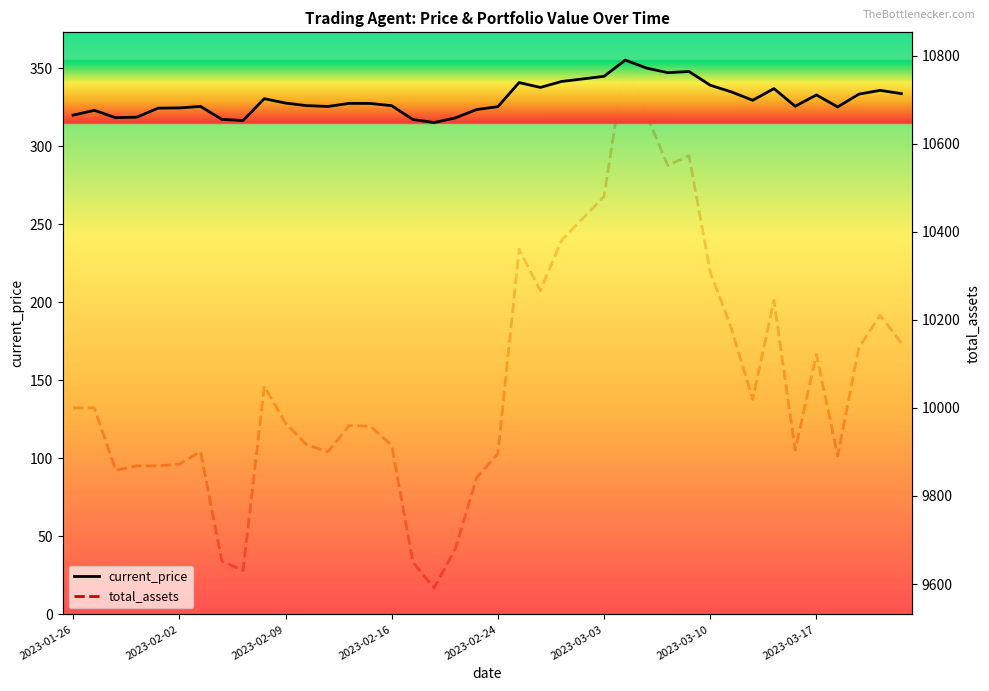

True or false: total_assets and current_price intersect in this chart.

False